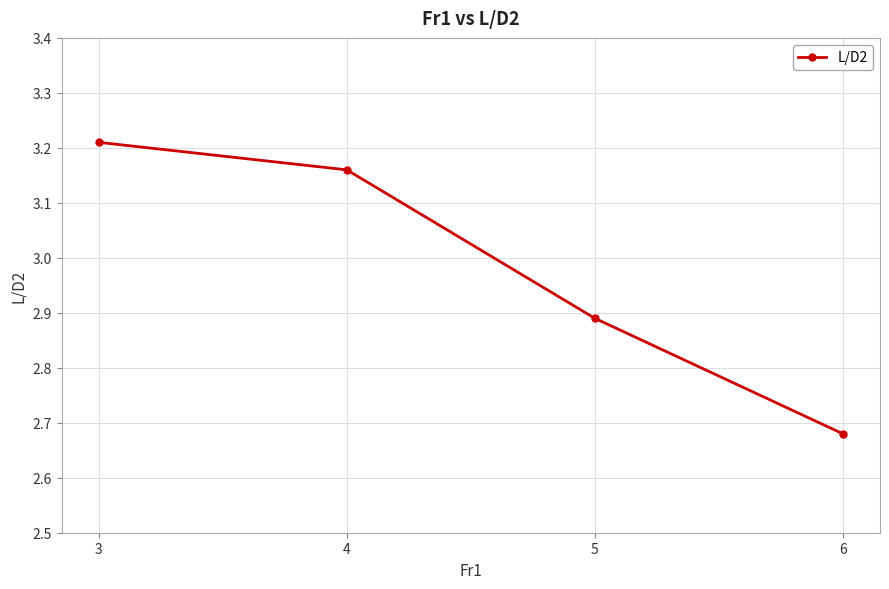

How many data points are less than 3?

2